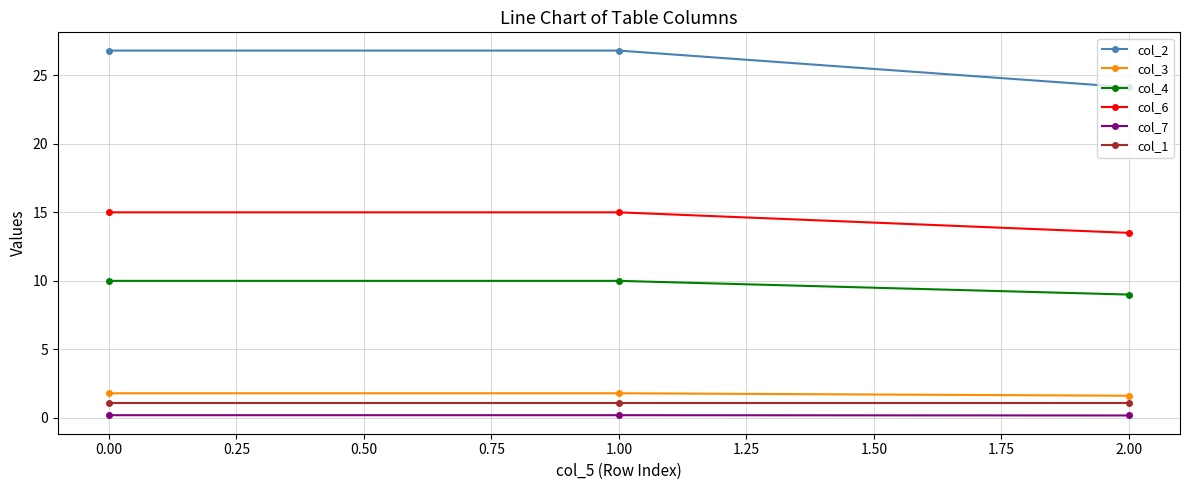

Which series has the largest total across all categories?

col_2